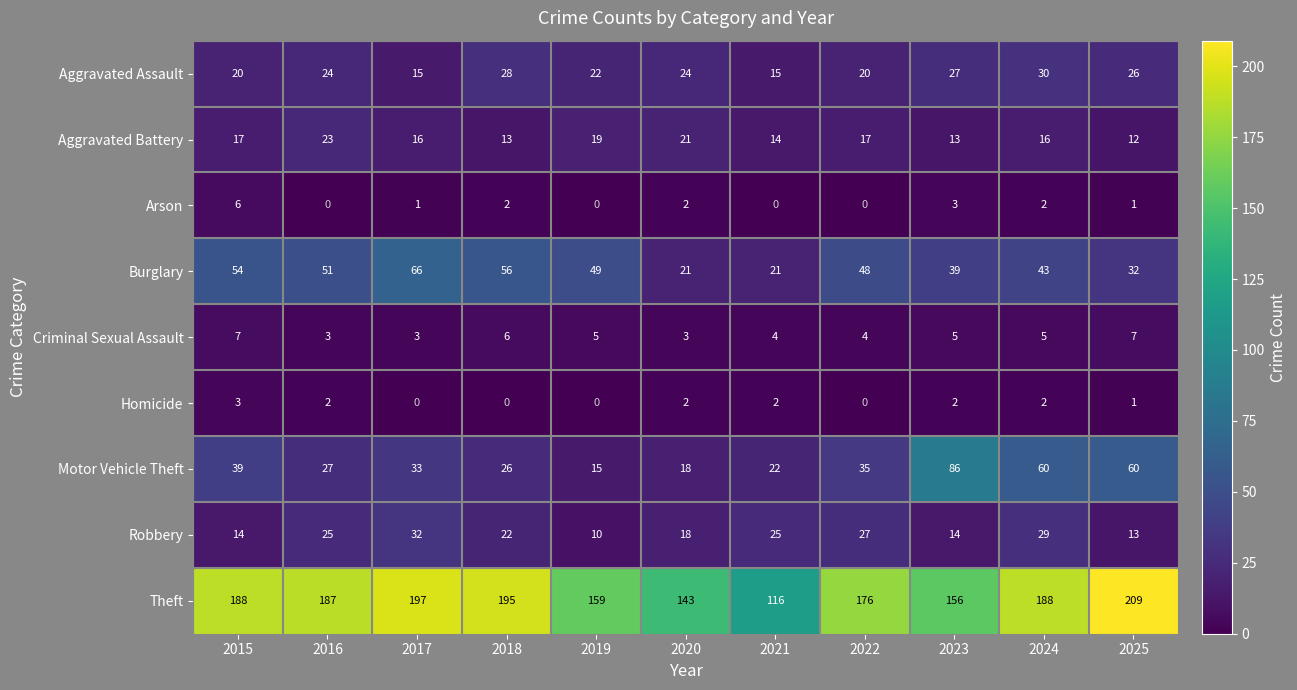

Which category has the highest value in the Burglary series?

2017